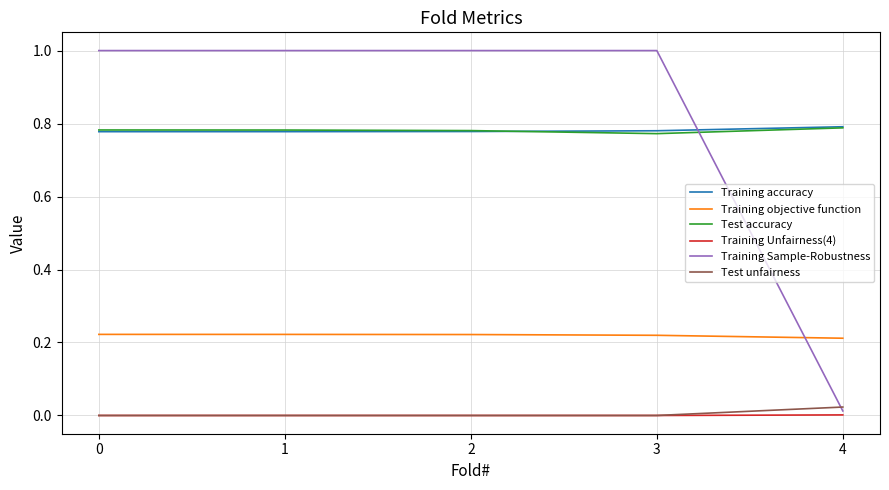

True or false: Training objective function has more than 2 interior local peaks.

False